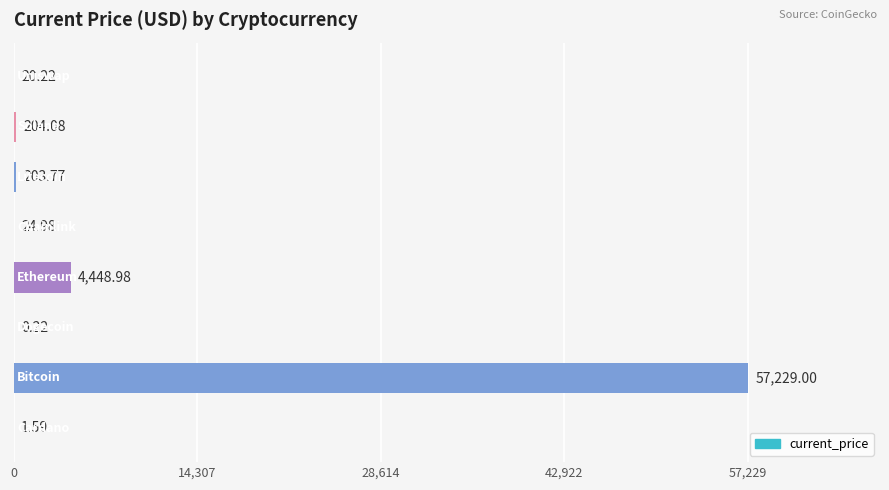

What is the difference between the maximum and minimum values?

57228.8